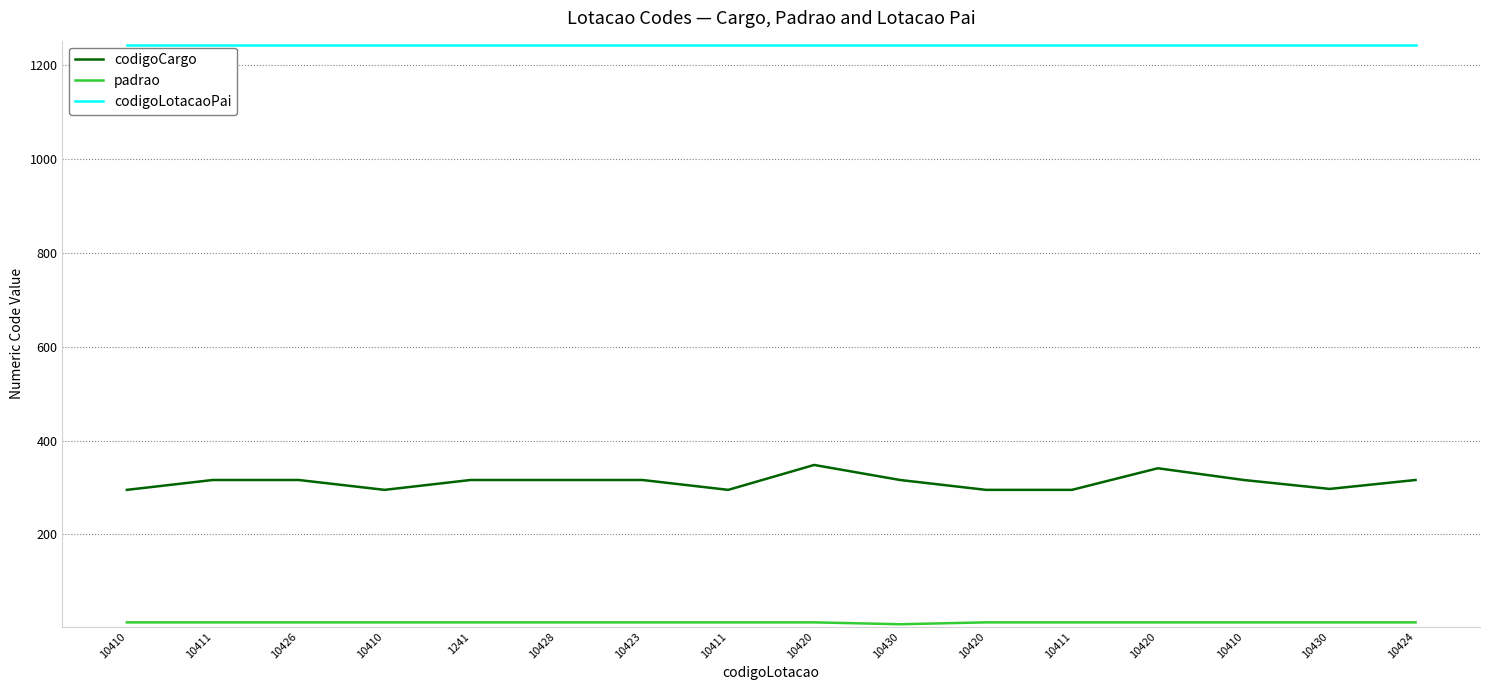

True or false: codigoLotacaoPai has a value of 1241 at 1241.

True